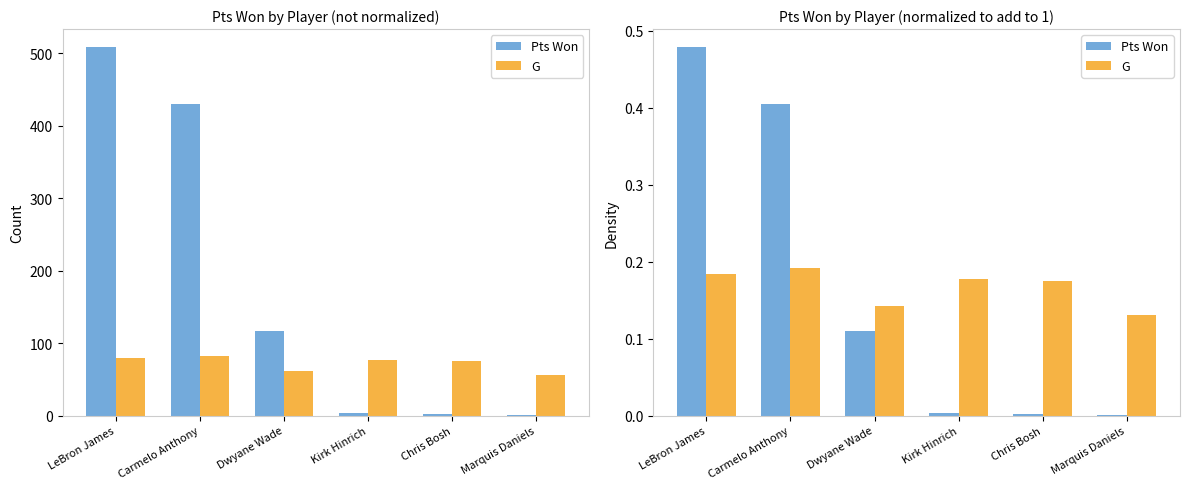

What is the difference between the second highest and minimum values in the G series?

0.1